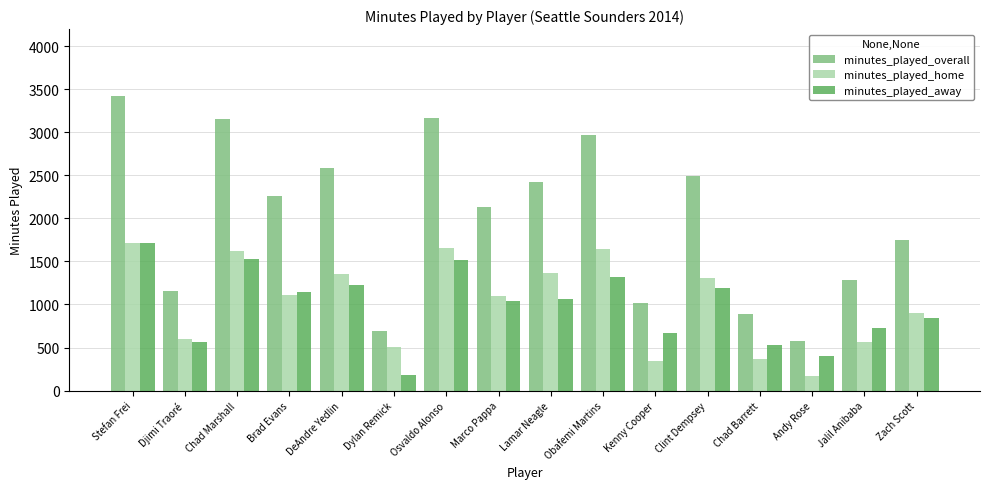

Which category has the highest value across all series?

Stefan Frei